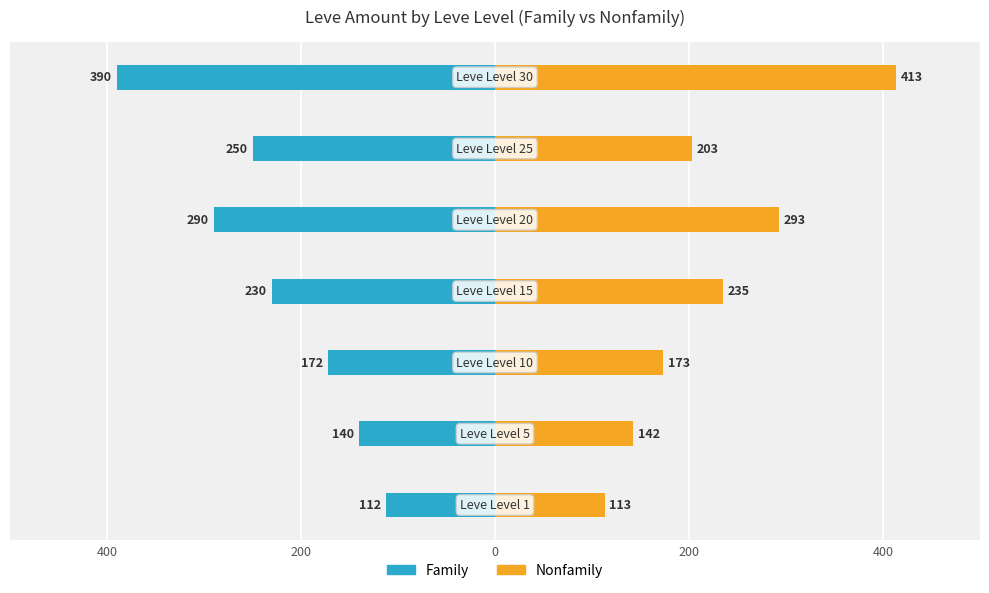

What are all the series names shown in the legend?

Family, Nonfamily